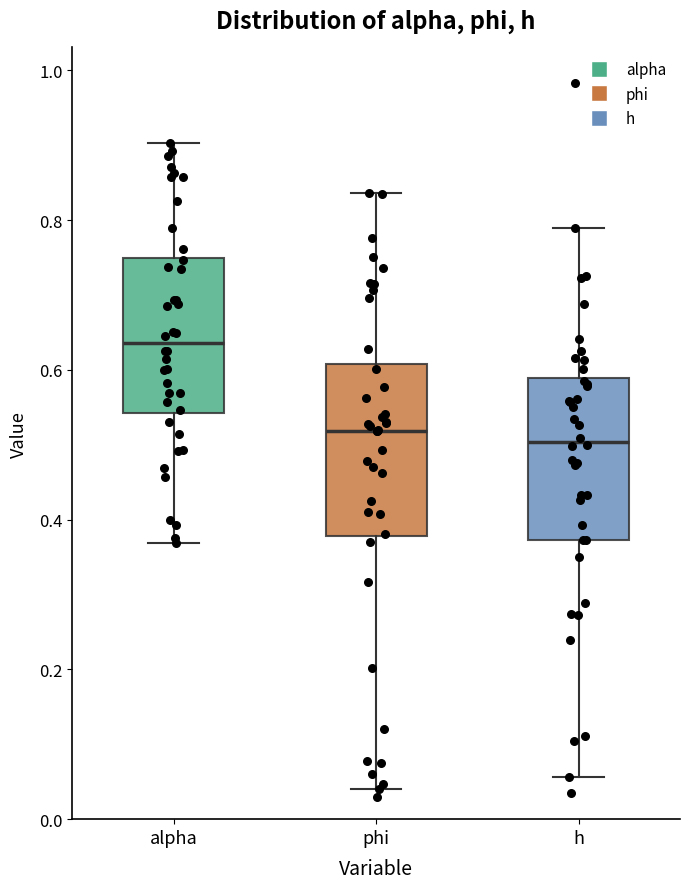

Reading left to right, read every box against the y-axis: the position of its median line, the range the box covers, and the ends of its whiskers. The values are not printed on the chart, so give them approximately, as read against the axis.

alpha: median 0.64, box 0.54 to 0.76, whiskers 0.36 to 0.90
phi: median 0.52, box 0.38 to 0.60, whiskers 0.04 to 0.84
h: median 0.50, box 0.38 to 0.58, whiskers 0.06 to 0.78